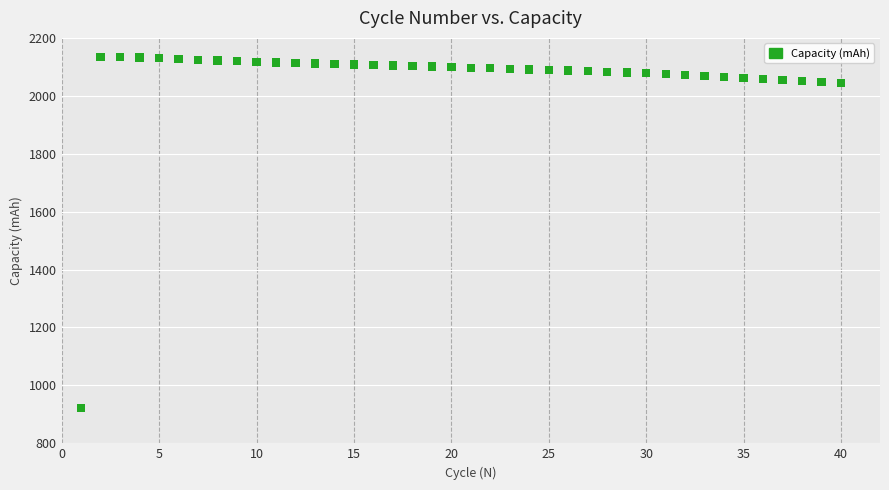

What is the range of X values (max minus min)?

39.0